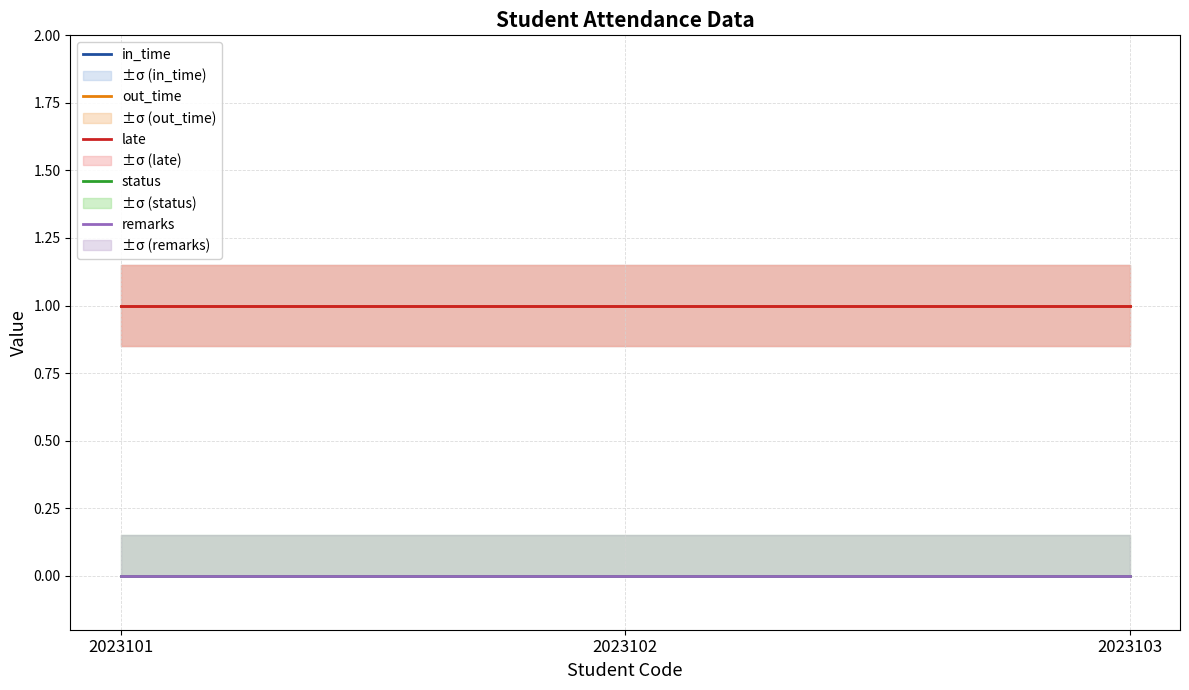

Between 2023102 and 2023103, which is larger?

2023102